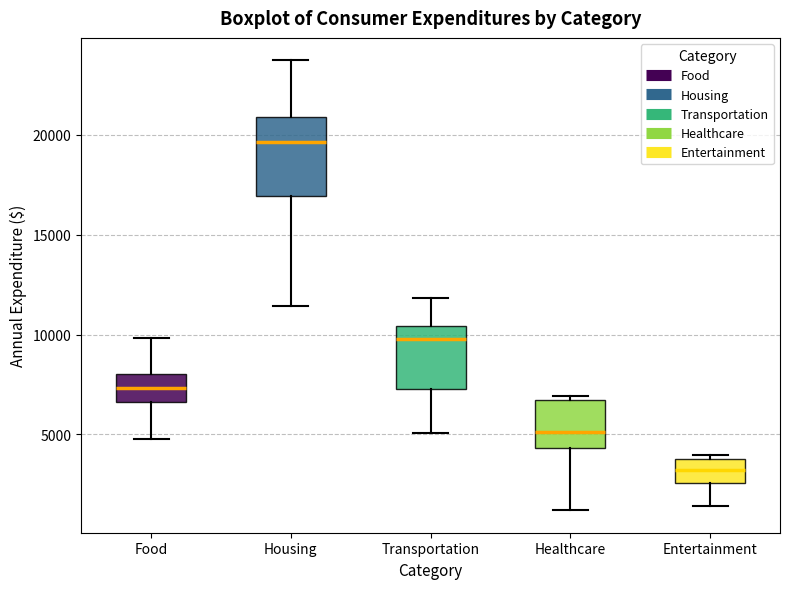

Which box has the highest median line?

Housing